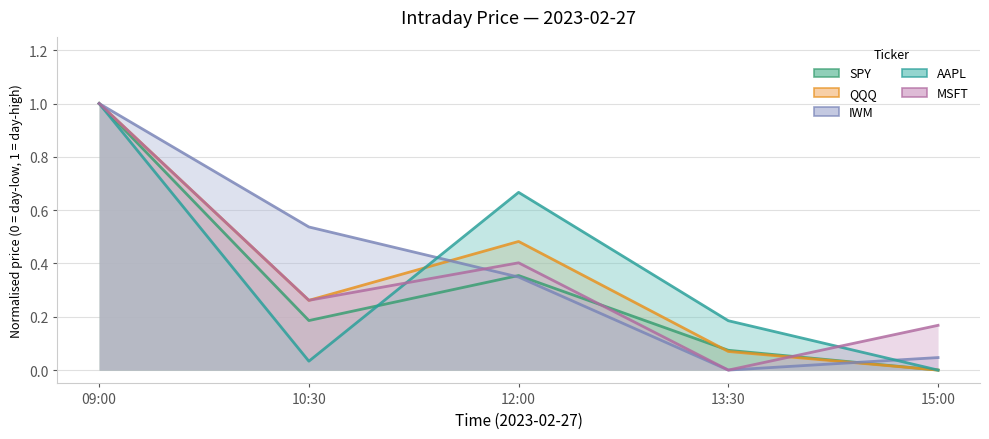

What is the total value across all series at 12:00?

2.3